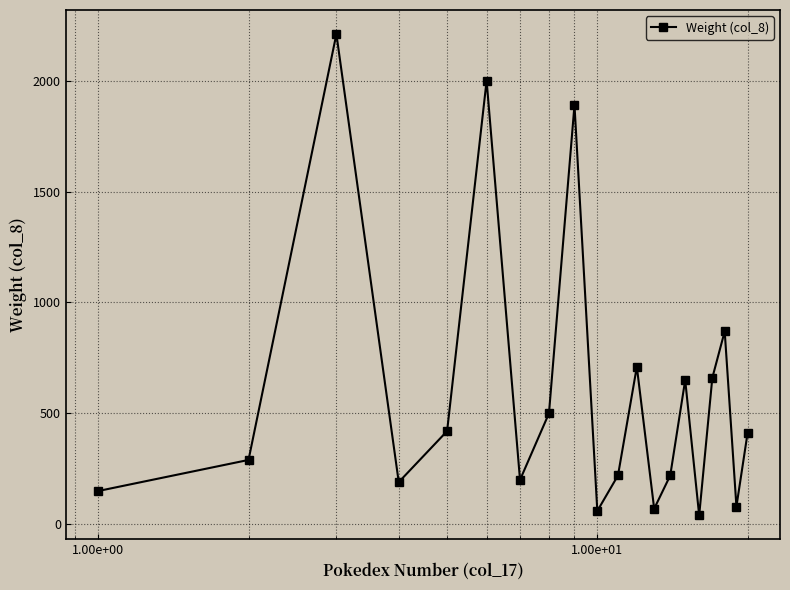

What is the maximum value shown in the chart?

2210